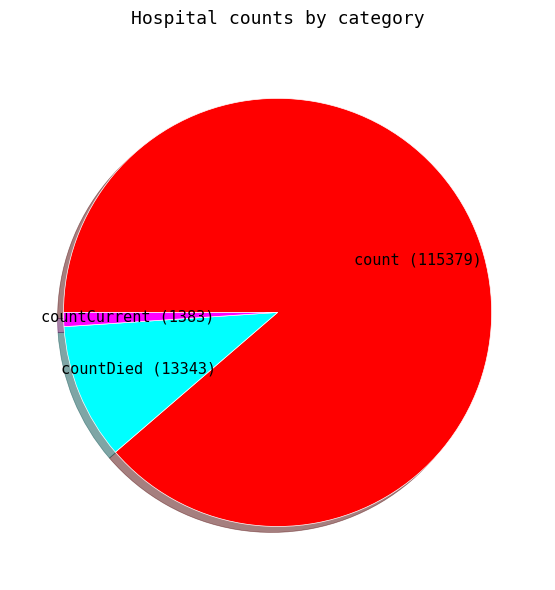

Which slice is the smallest?

countCurrent